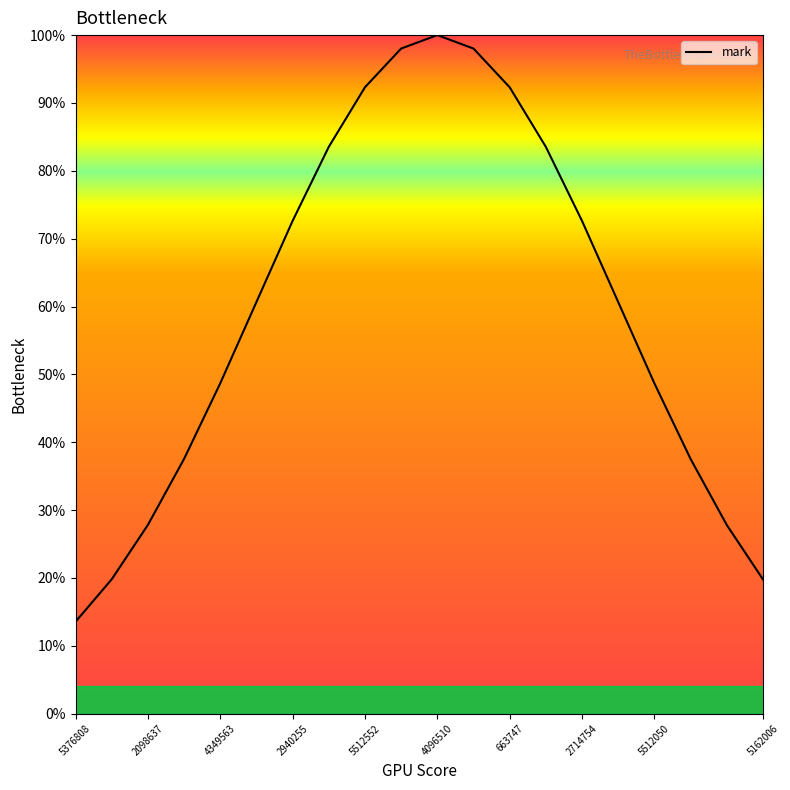

Reading right to left, transcribe all the data shown in this chart.

19.8	27.8	37.5	48.7	60.7	72.6	83.5	92.3	98.0	100.0	98.0	92.3	83.5	72.6	60.7	48.7	37.5	27.8	19.8	13.5